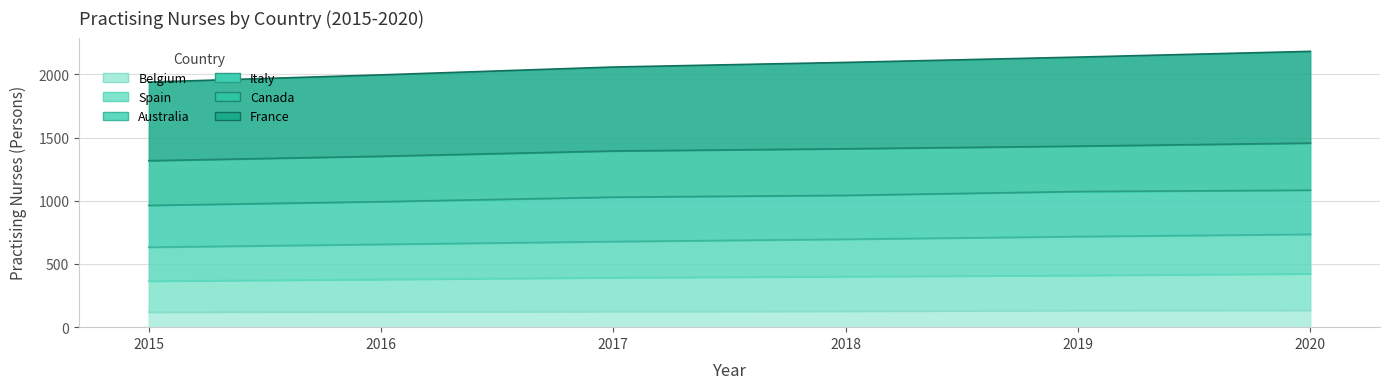

At how many categories does at least one series exceed 1743?

6